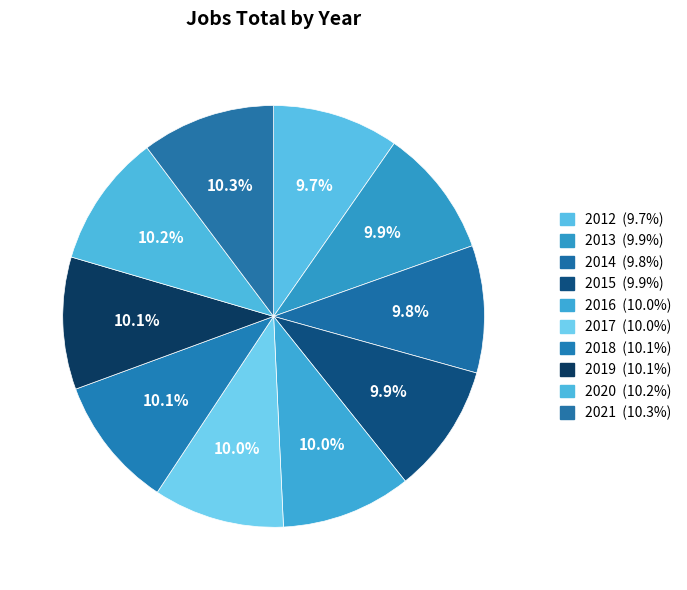

Which category has the biggest portion of the pie?

2021